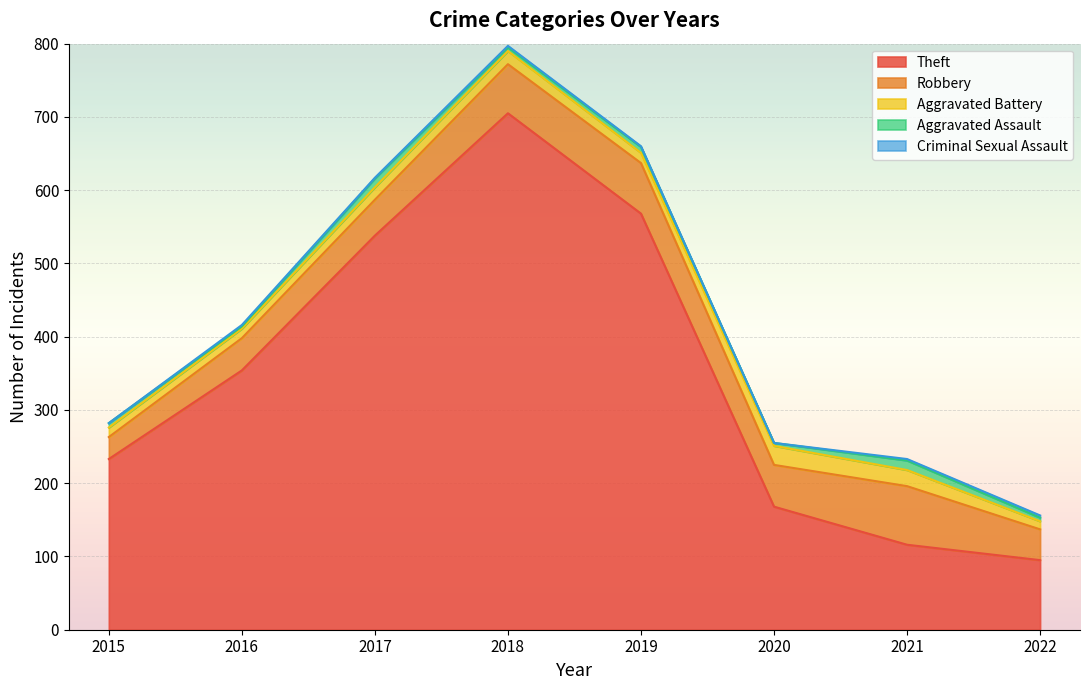

Between 2016 and 2021, which series saw the biggest shift?

Theft